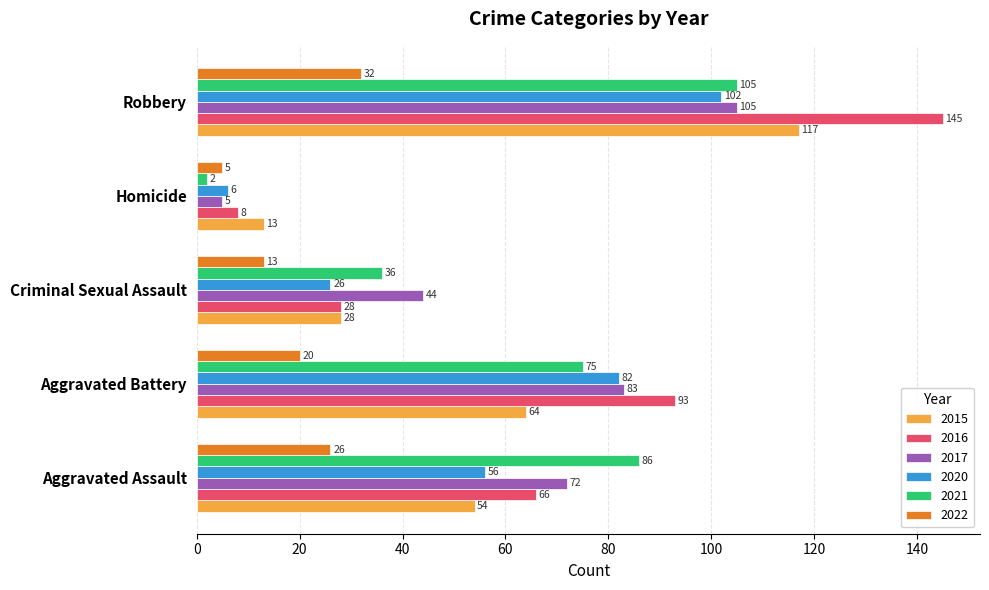

True or false: 2016 has a value of 107 at Aggravated Assault.

False